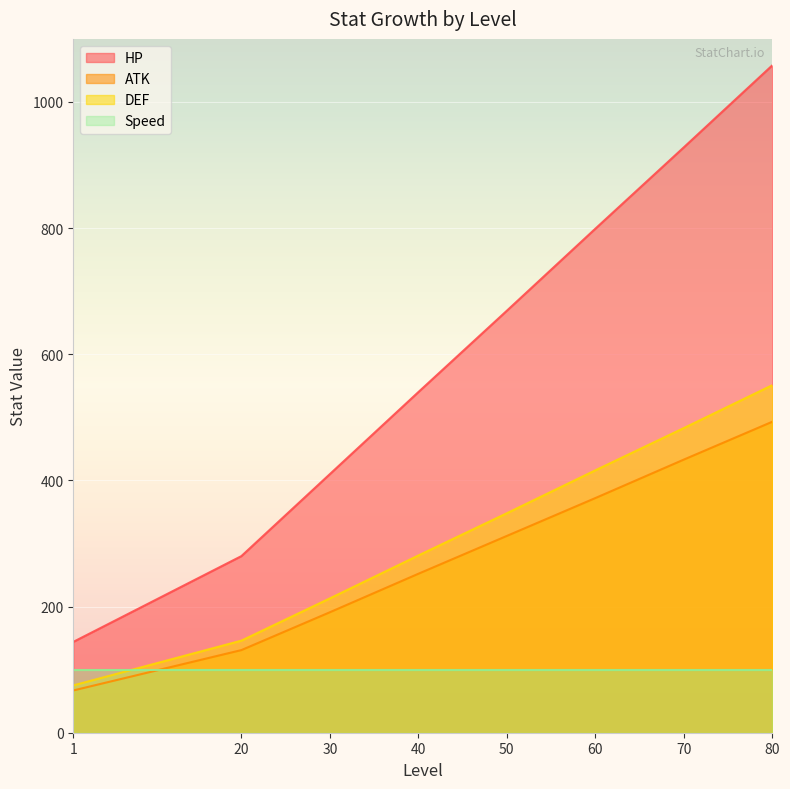

What is the difference between the maximum and minimum values in the DEF series?

476